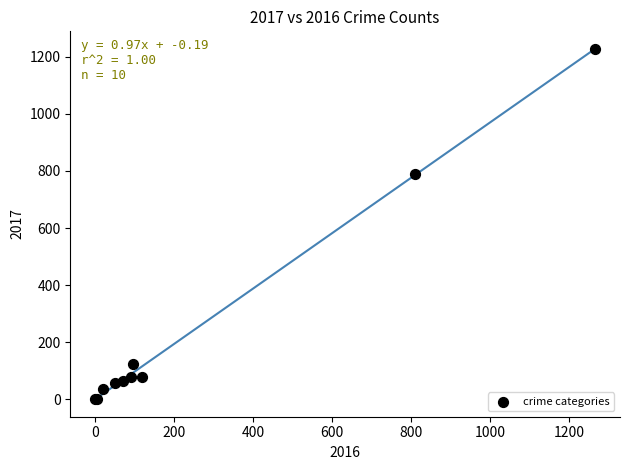

What Y value in the scatter plot is closest to 614?

789